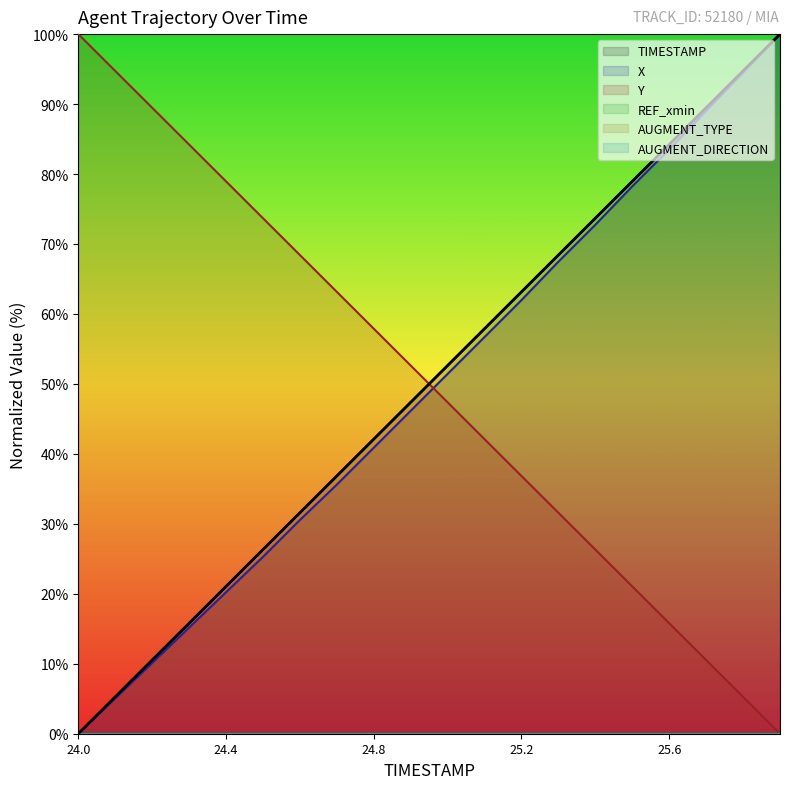

Is the value of X at 24.2 greater than the value of Y at 25.3?

No